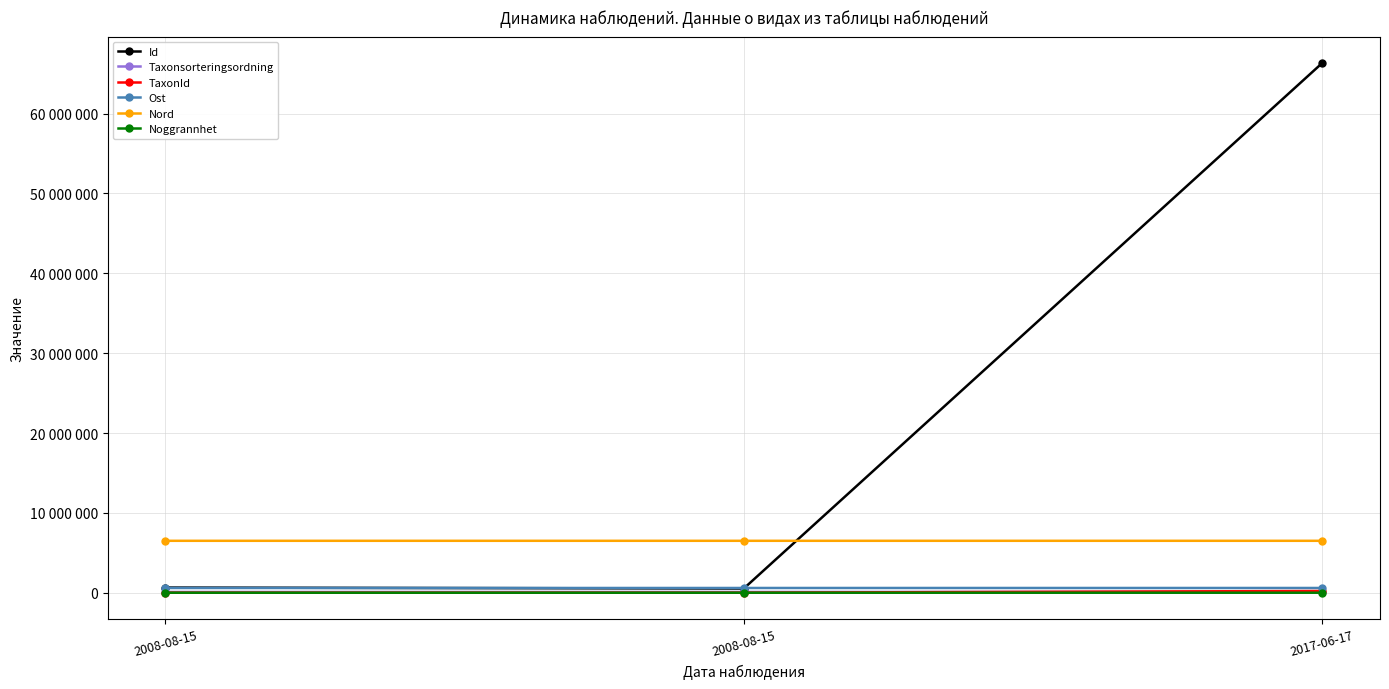

What are all the series names shown in the legend?

Id, Taxonsorteringsordning, TaxonId, Ost, Nord, Noggrannhet